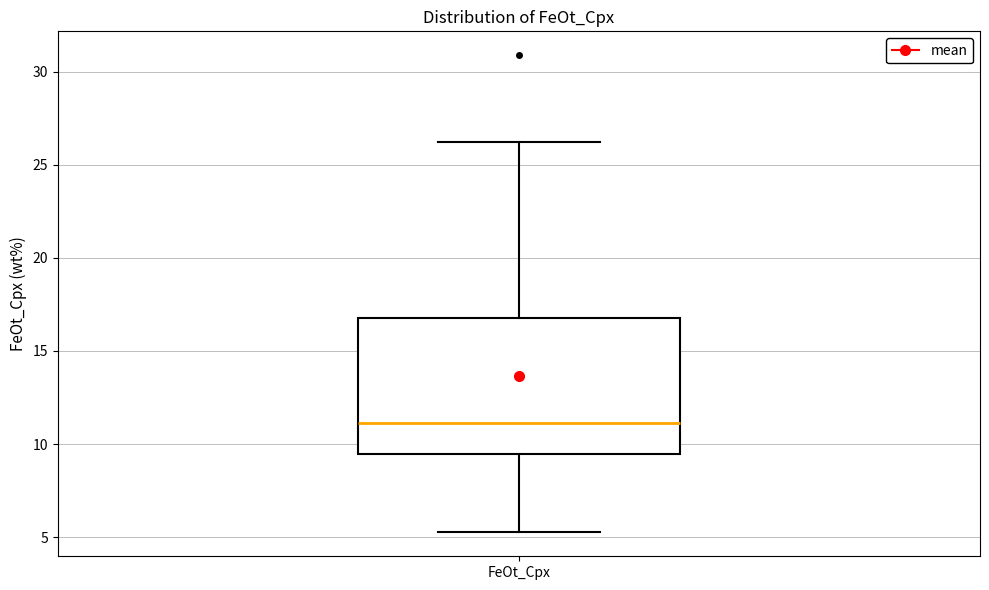

Transcribe this box plot: give where the median line is, the range the box spans, and where the two whiskers end, as read against the y-axis. The values are not printed on the chart, so give them approximately, as read against the axis.

median 11.0, box 9.5 to 17.0, whiskers 5.5 to 26.5